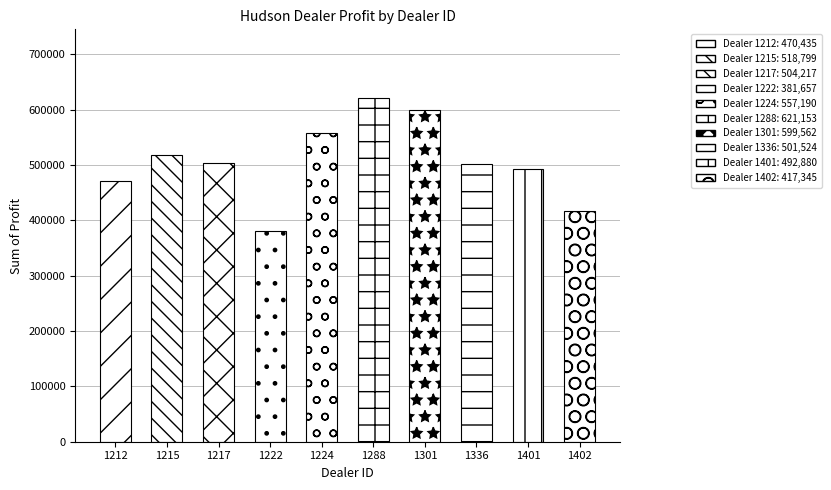

The value at 1222 is 381657.0. True or false?

True